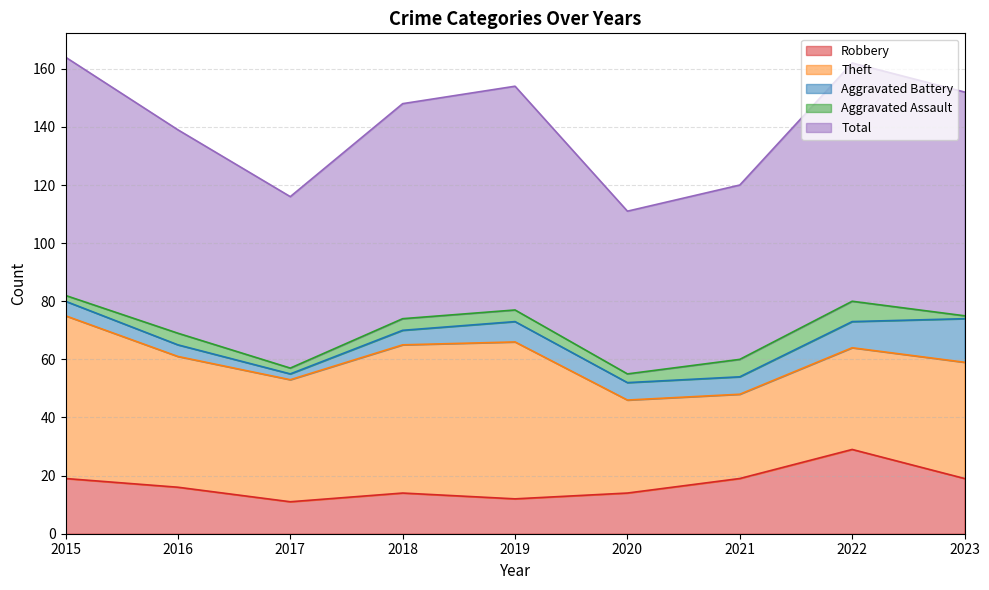

Read the Theft value at 2022.

35